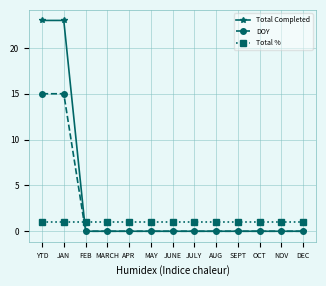

Rank the series by their maximum value, from lowest to highest.

Total %, DOY, Total Completed